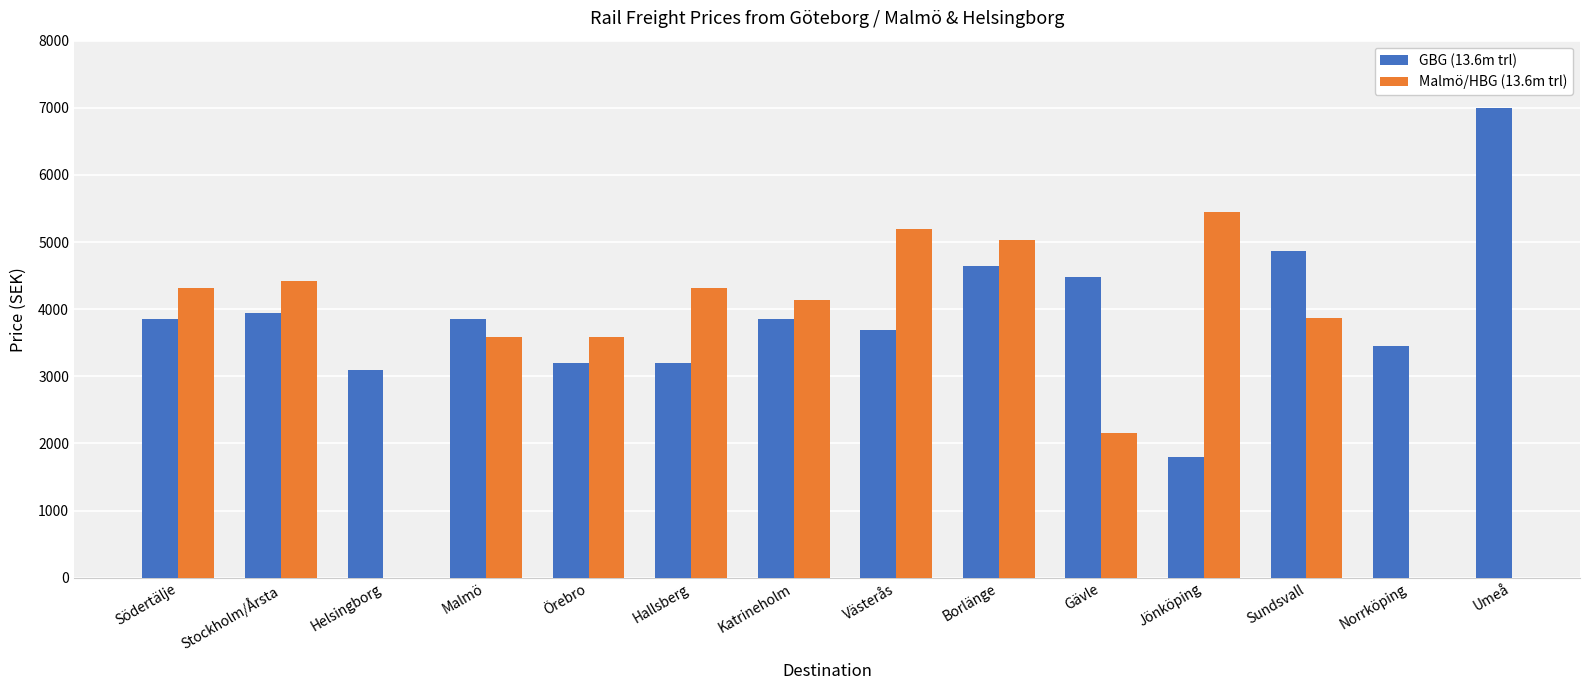

What is the minimum value shown in the chart?

1800.0